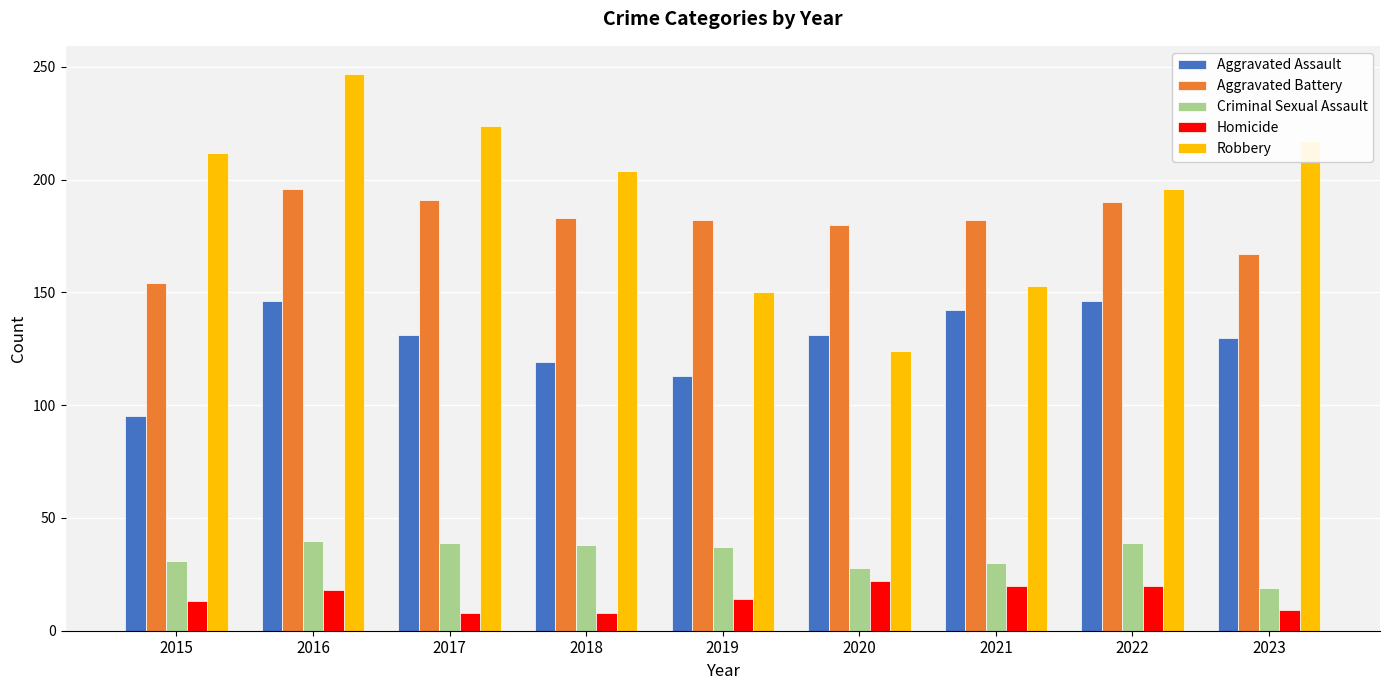

The value of Aggravated Assault at 2023 is 130. True or false?

True